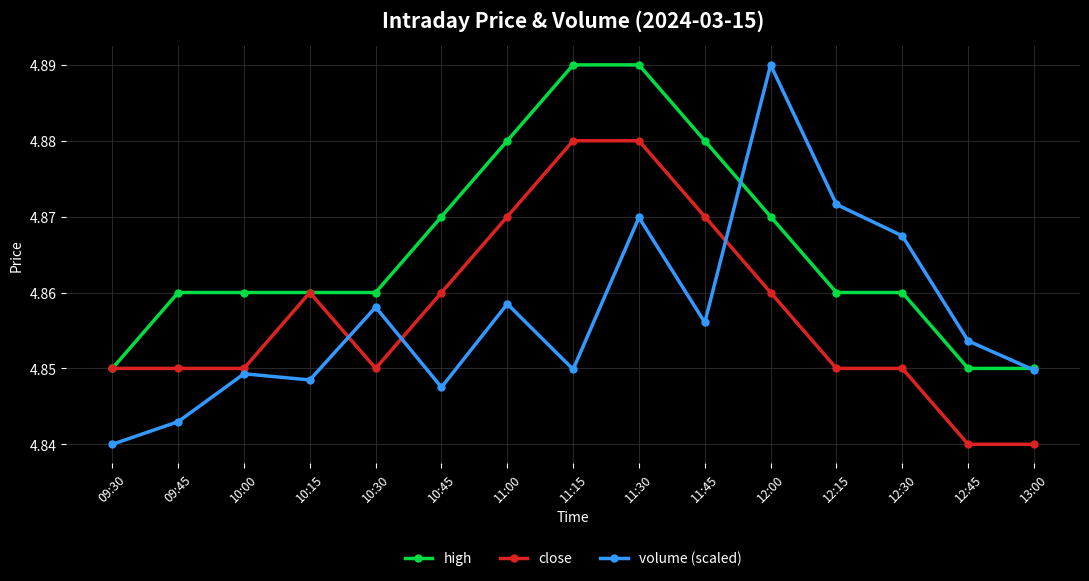

How many high values are between 4 and 5?

15